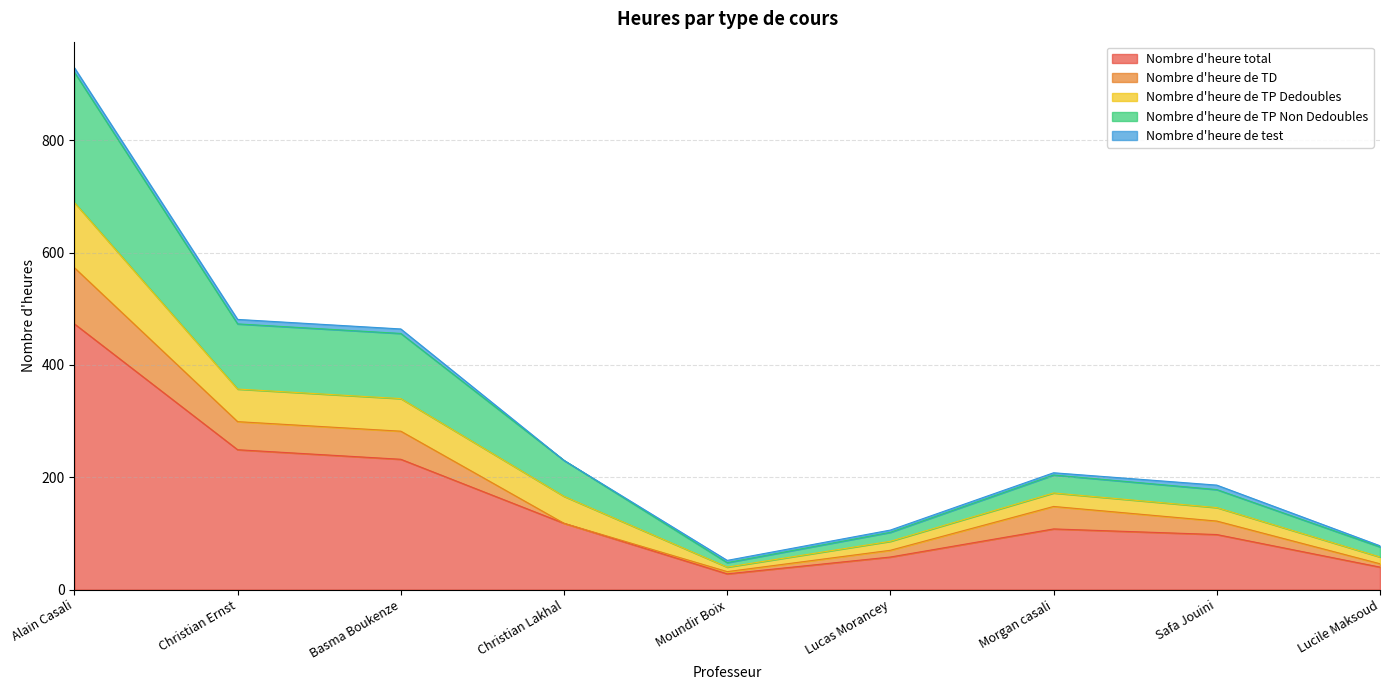

In Nombre d'heure de TP Non Dedoubles, how many points are lower than both neighbors (excluding endpoints)?

1